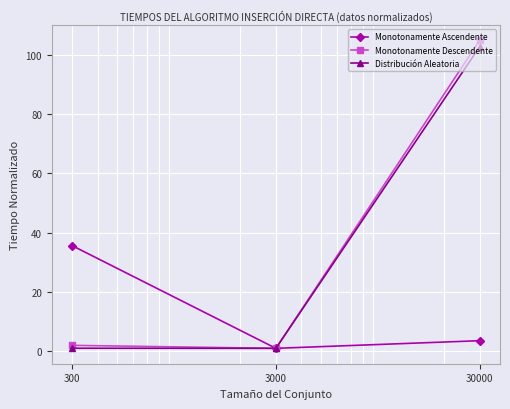

Which series has the largest range (max minus min)?

Monotonamente Descendente